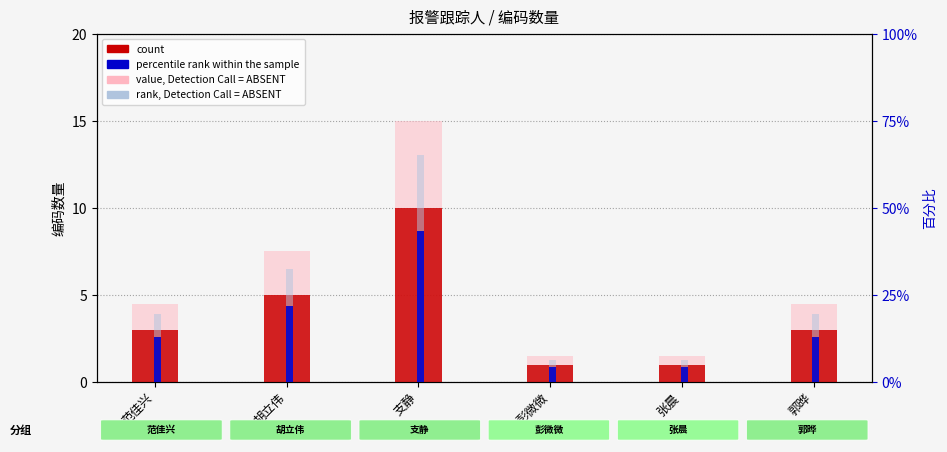

True or false: percentile rank within the sample has a value of 43.5 at 支静.

True